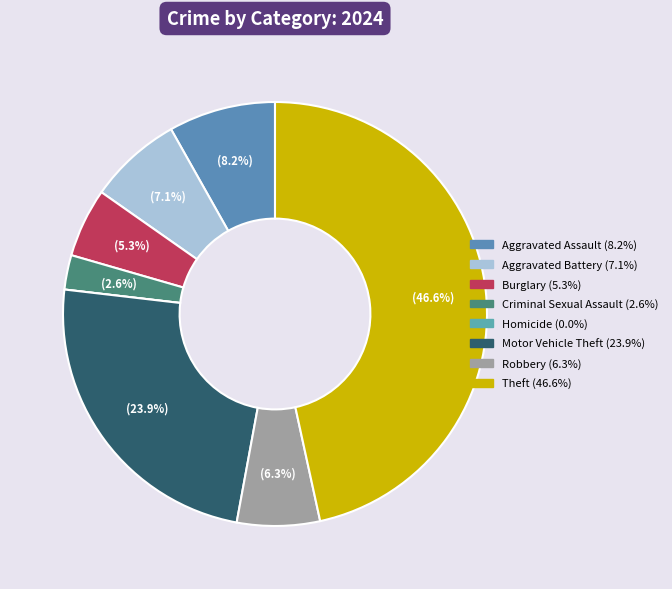

Rank the categories by value from highest to lowest.

Theft, Motor Vehicle Theft, Aggravated Assault, Aggravated Battery, Robbery, Burglary, Criminal Sexual Assault, Homicide